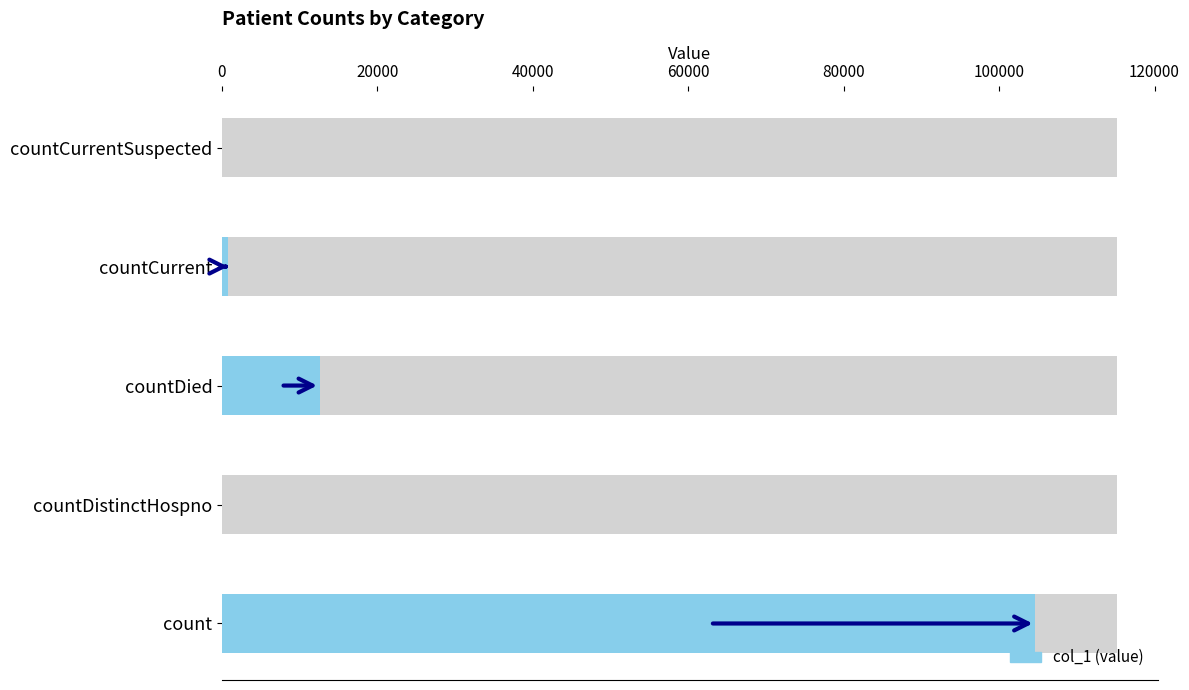

Rank the categories by value from lowest to highest.

countDistinctHospno, countCurrentSuspected, countCurrent, countDied, count